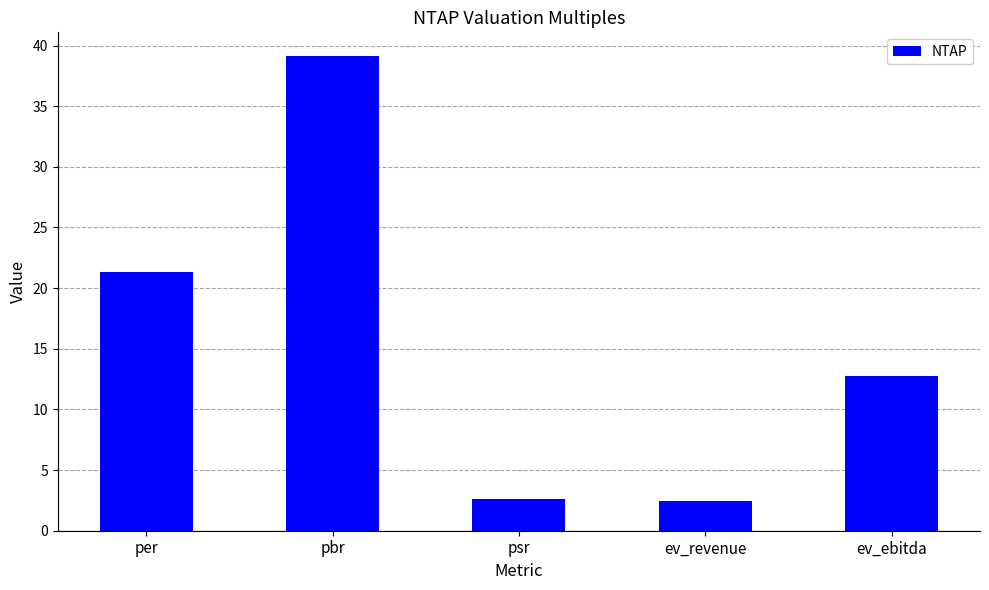

At which label does the data first exceed 12?

per